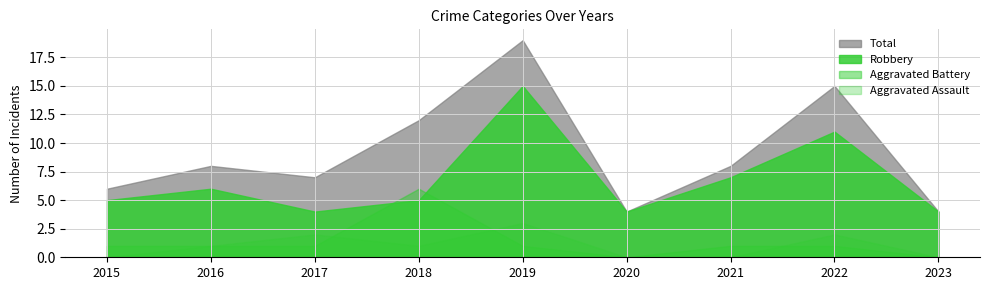

At which label does Aggravated Assault first exceed 1?

2017